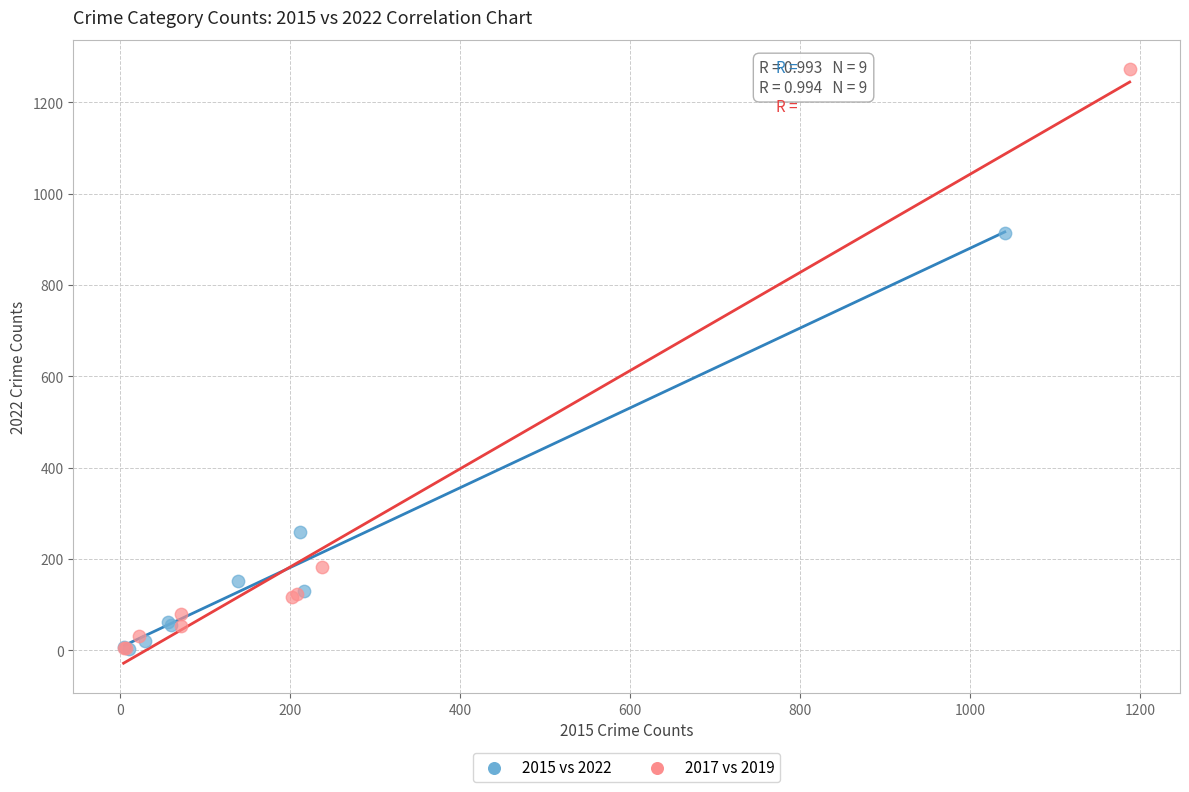

Which series has the widest spread of Y values?

2017 vs 2019